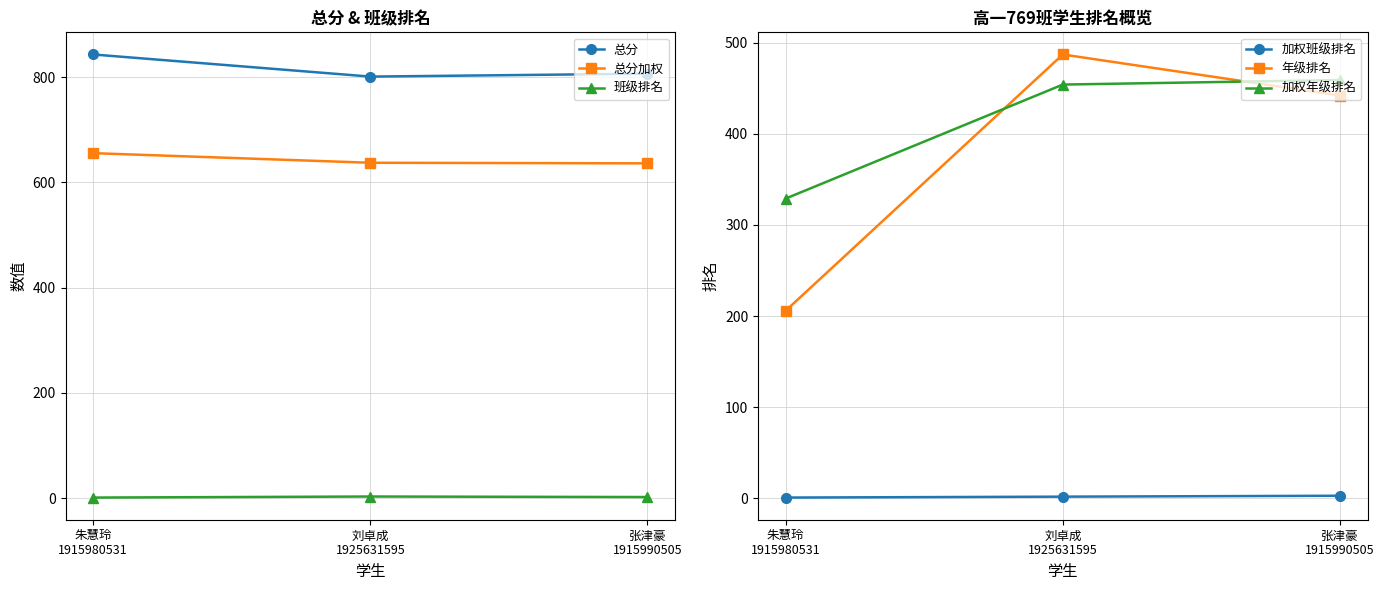

Between 朱慧玲
1915980531 and 张津豪
1915990505, which is larger?

朱慧玲
1915980531